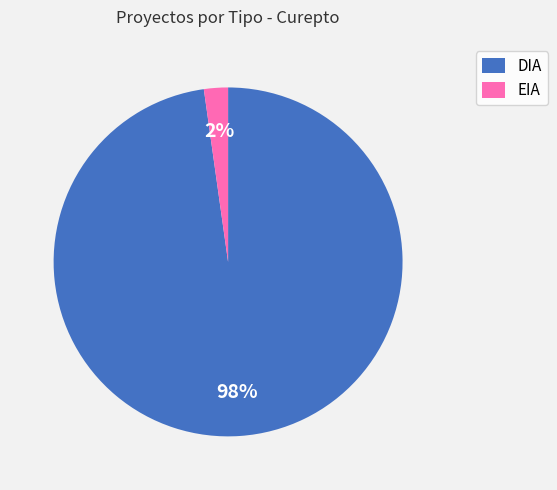

Is it true that EIA is 10% of the pie?

False